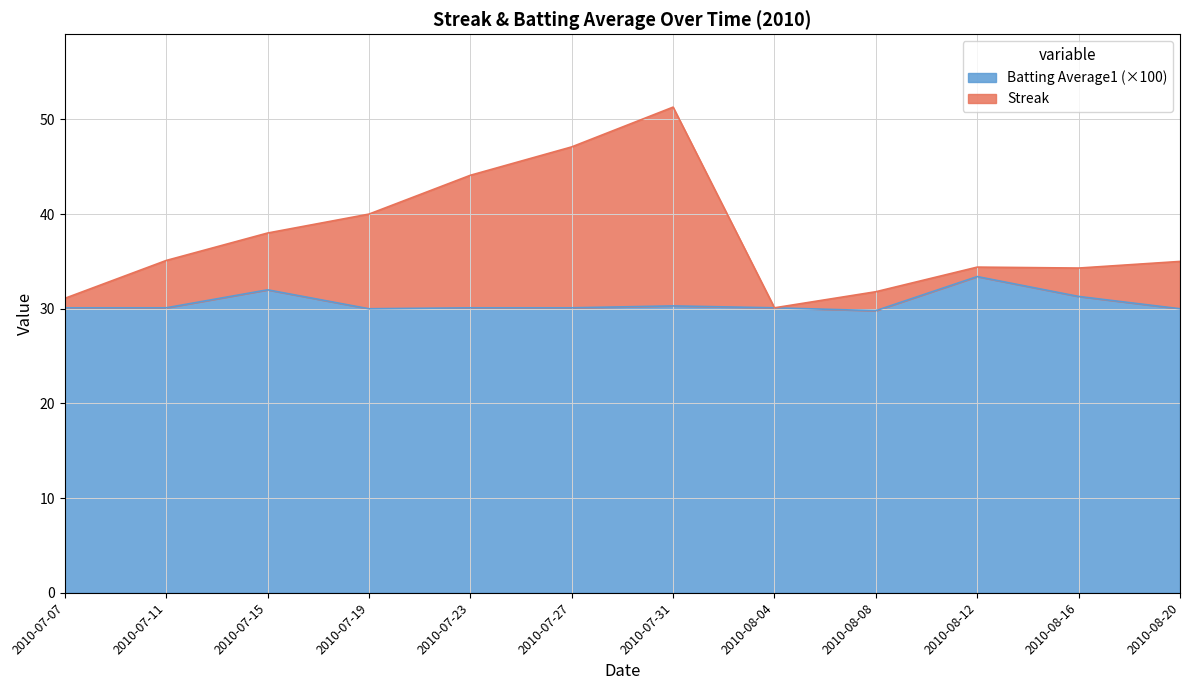

True or false: Streak and Batting Average1 cross at least once.

False